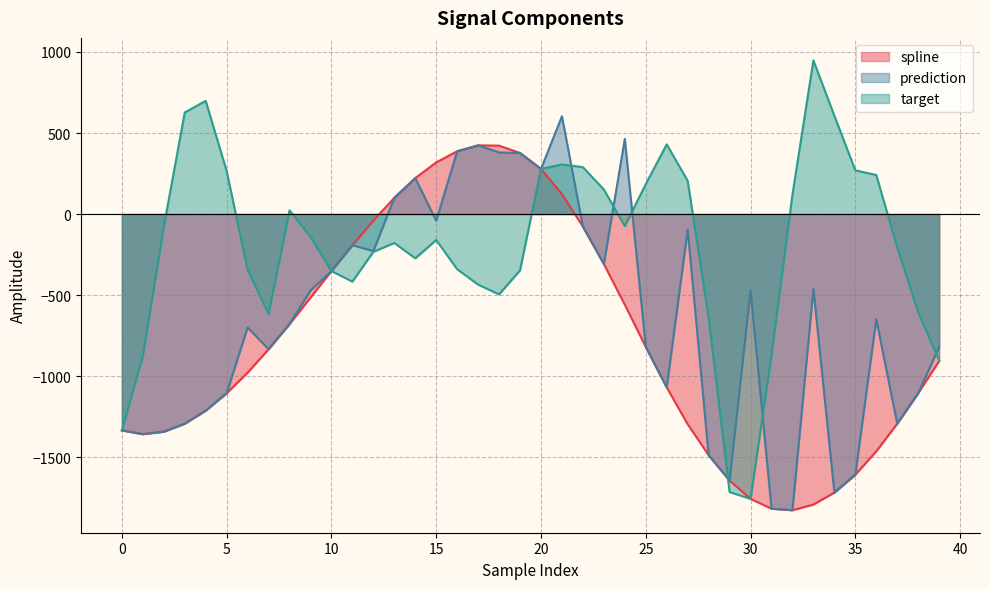

How many times do target and prediction cross each other?

6